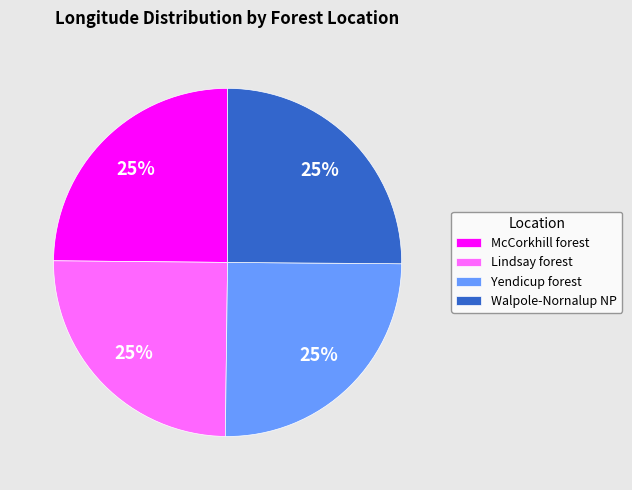

To the nearest percent, what portion does Yendicup forest represent?

25%